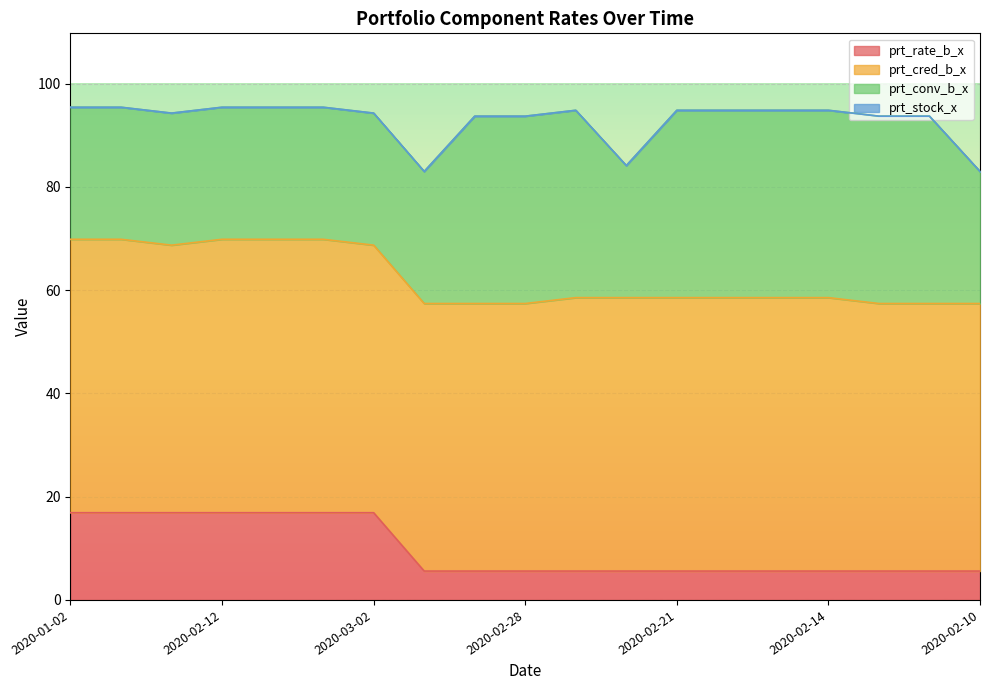

What is the difference between the second highest and minimum values in the prt_conv_b_x series?

10.7